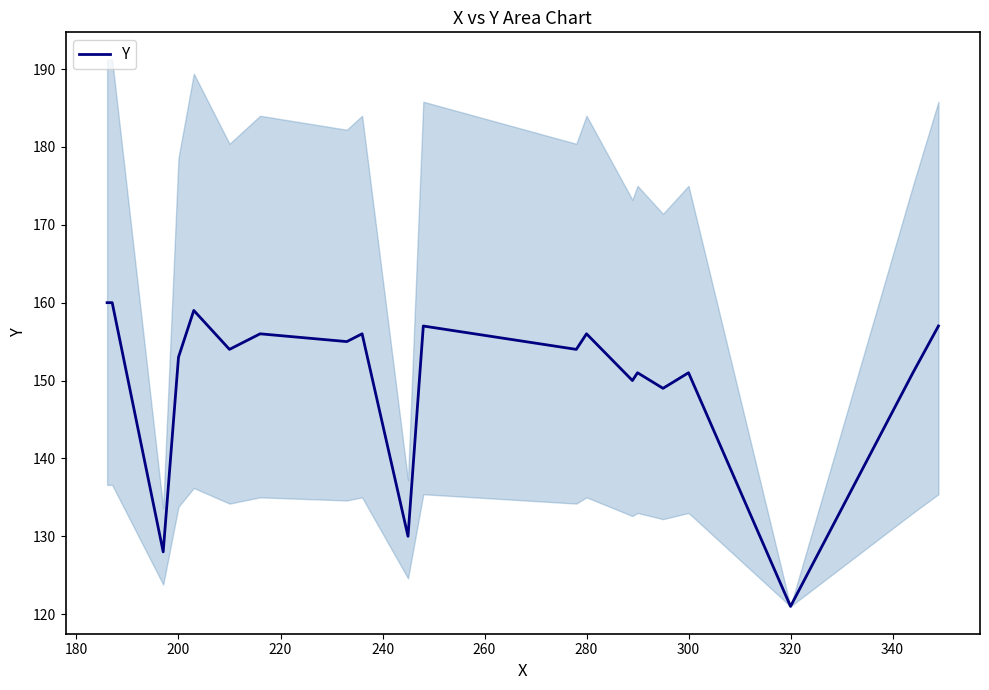

What is the smallest value displayed?

121